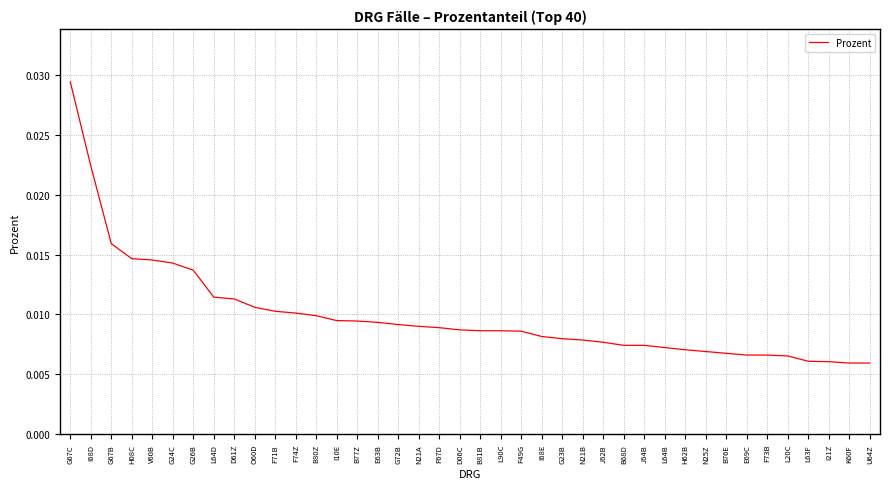

Which has a higher value, G67B or I68D?

I68D